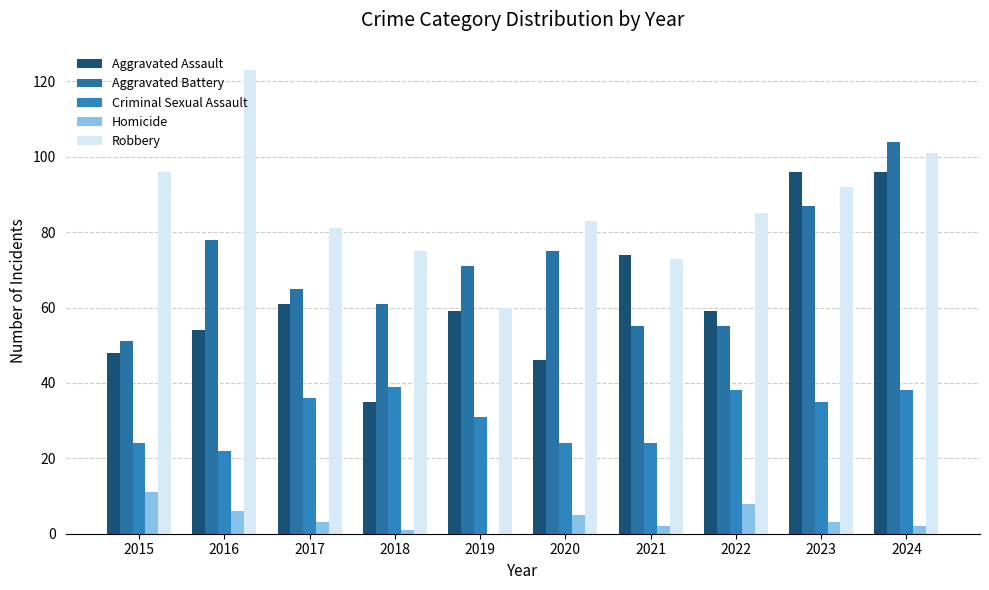

Rank the categories by Criminal Sexual Assault value from lowest to highest.

2016, 2015, 2020, 2021, 2019, 2023, 2017, 2022, 2024, 2018